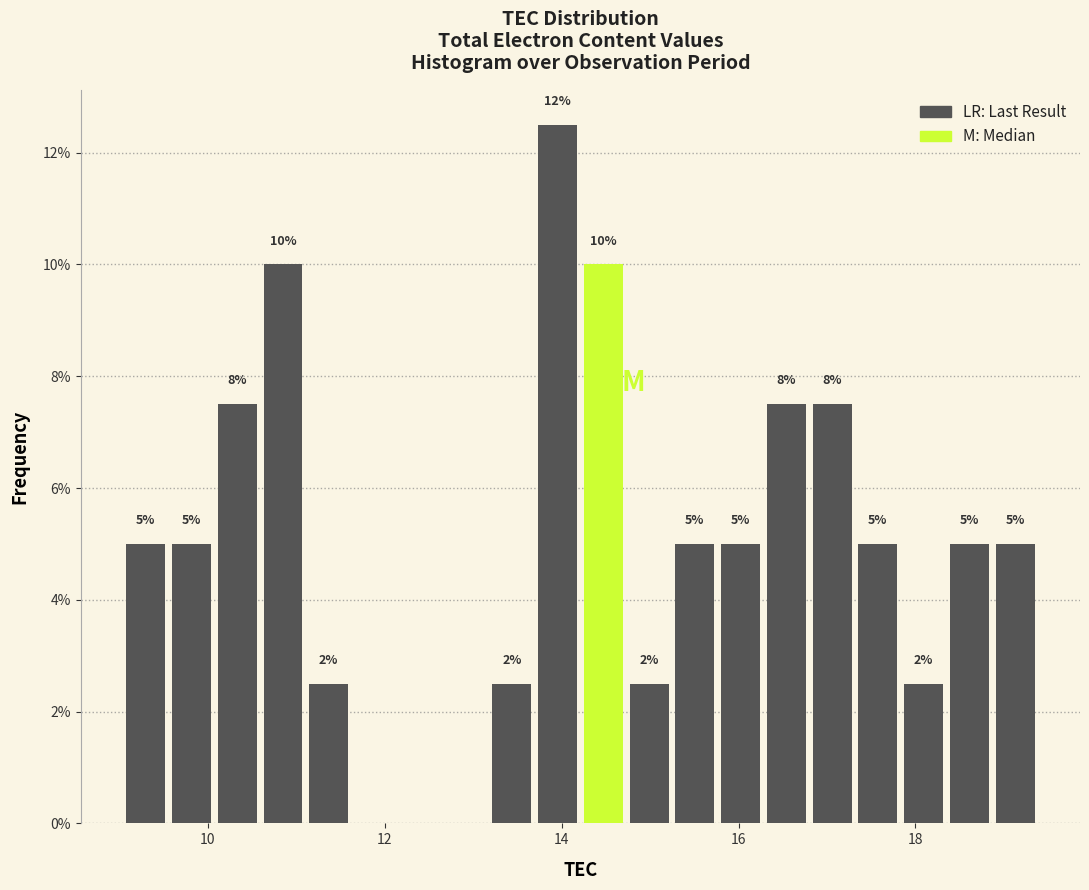

Around what value on the x-axis is the tallest bar? Give the approximate position of its centre, as read against the axis.

14.0